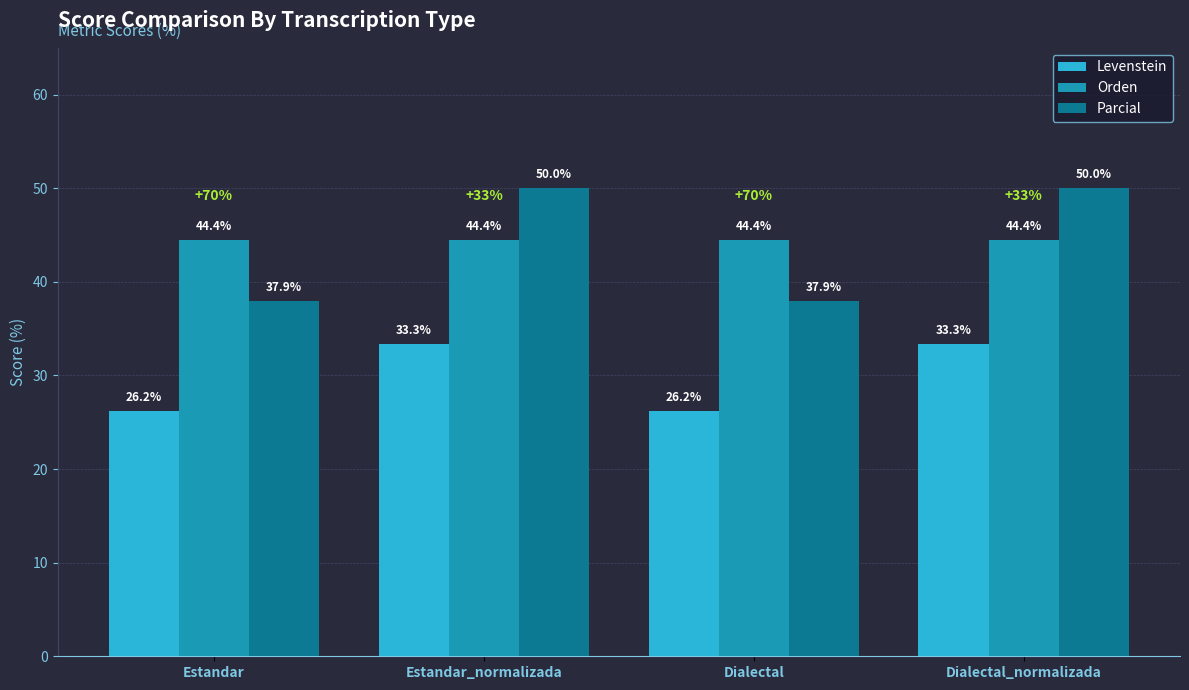

How many groups of bars are there?

4